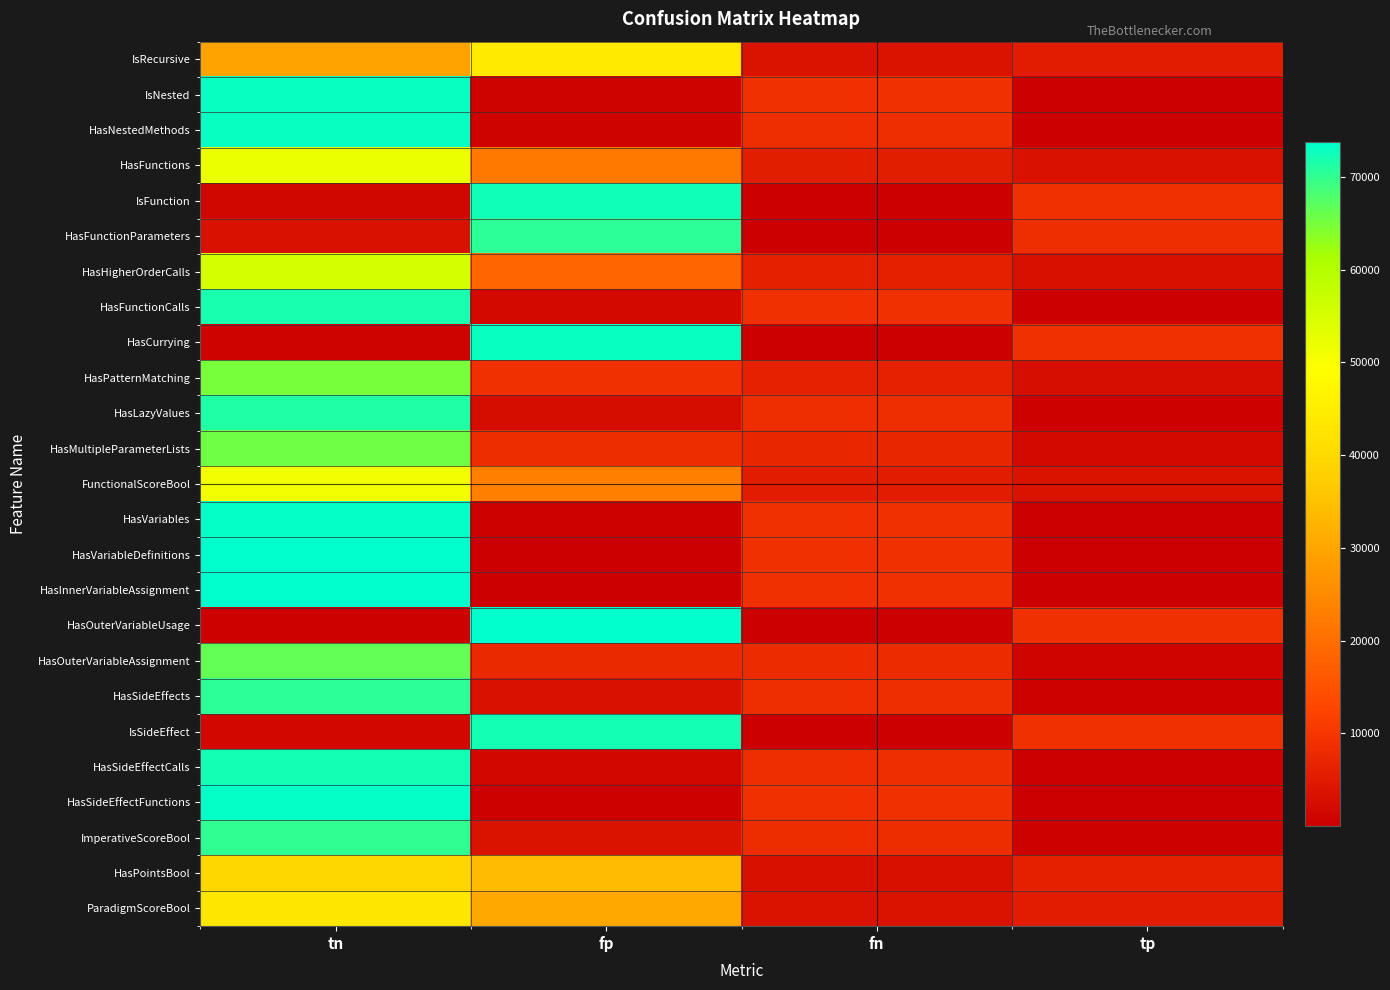

Reading right to left, transcribe all the data shown in this chart.

IsRecursive: tp=5339	fn=3596	fp=44261	tn=29557
IsNested: tp=112	fn=8823	fp=740	tn=73078
HasNestedMethods: tp=304	fn=8631	fp=661	tn=73157
HasFunctions: tp=3239	fn=5696	fp=22107	tn=51711
IsFunction: tp=8846	fn=89	fp=72427	tn=1391
HasFunctionParameters: tp=8642	fn=293	fp=70502	tn=3316
HasHigherOrderCalls: tp=2937	fn=5998	fp=18676	tn=55142
HasFunctionCalls: tp=262	fn=8673	fp=1801	tn=72017
HasCurrying: tp=8889	fn=46	fp=73151	tn=667
HasPatternMatching: tp=2824	fn=6111	fp=8879	tn=64939
HasLazyValues: tp=339	fn=8596	fp=2618	tn=71200
HasMultipleParameterLists: tp=1960	fn=6975	fp=8281	tn=65537
FunctionalScoreBool: tp=3690	fn=5245	fp=23098	tn=50720
HasVariables: tp=66	fn=8869	fp=418	tn=73400
HasVariableDefinitions: tp=39	fn=8896	fp=69	tn=73749
HasInnerVariableAssignment: tp=58	fn=8877	fp=123	tn=73695
HasOuterVariableUsage: tp=8902	fn=33	fp=73479	tn=339
HasOuterVariableAssignment: tp=909	fn=8026	fp=7521	tn=66297
HasSideEffects: tp=539	fn=8396	fp=3364	tn=70454
IsSideEffect: tp=8760	fn=175	fp=72239	tn=1579
HasSideEffectCalls: tp=316	fn=8619	fp=1749	tn=72069
HasSideEffectFunctions: tp=81	fn=8854	fp=561	tn=73257
ImperativeScoreBool: tp=582	fn=8353	fp=3582	tn=70236
HasPointsBool: tp=5816	fn=3119	fp=34104	tn=39714
ParadigmScoreBool: tp=5234	fn=3701	fp=30522	tn=43296